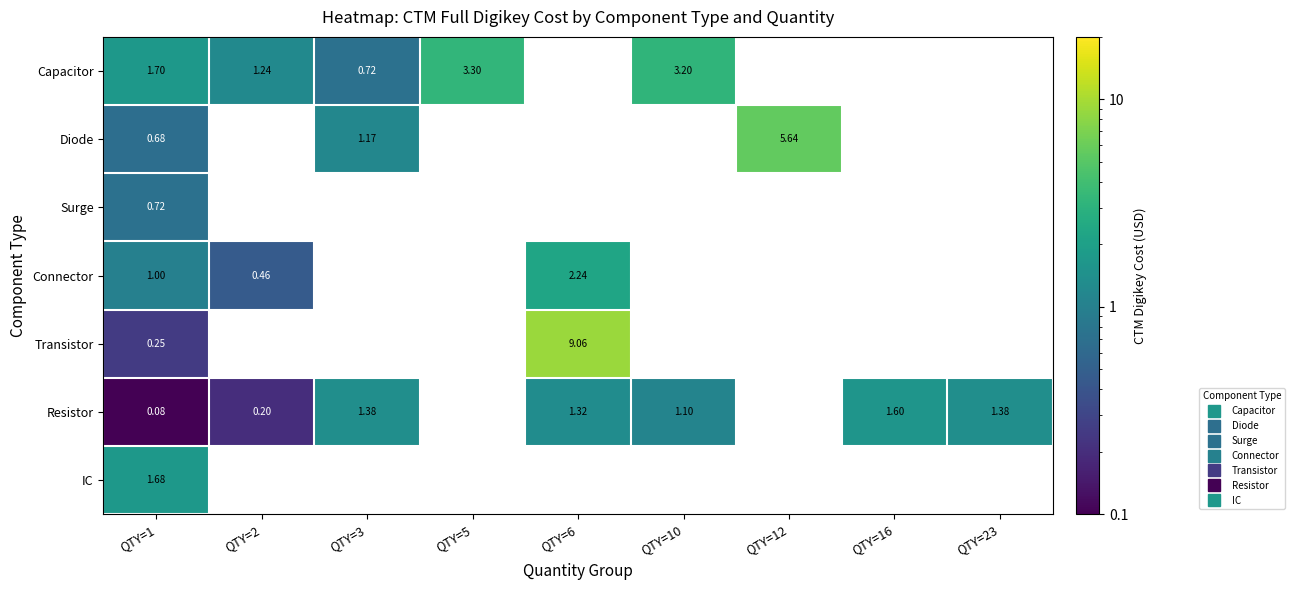

What is the difference between the maximum and minimum values in the Connector series?

1.8